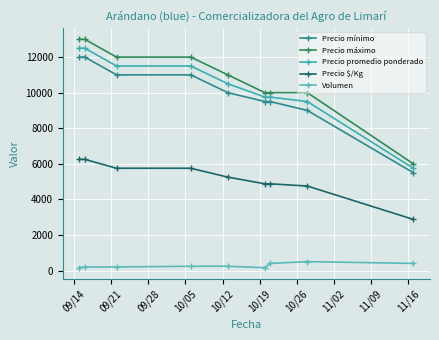

True or false: Precio $/Kg and Precio mínimo intersect in this chart.

False